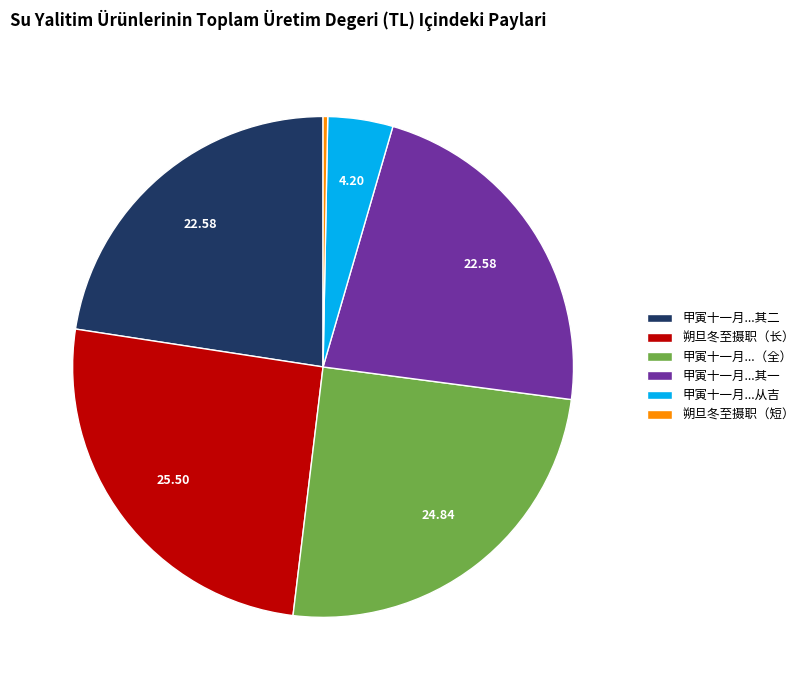

Count the number of slices in the pie.

6